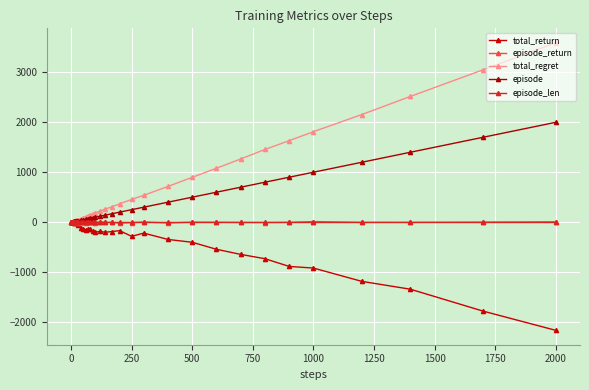

How many data points in total_return are above -145?

18